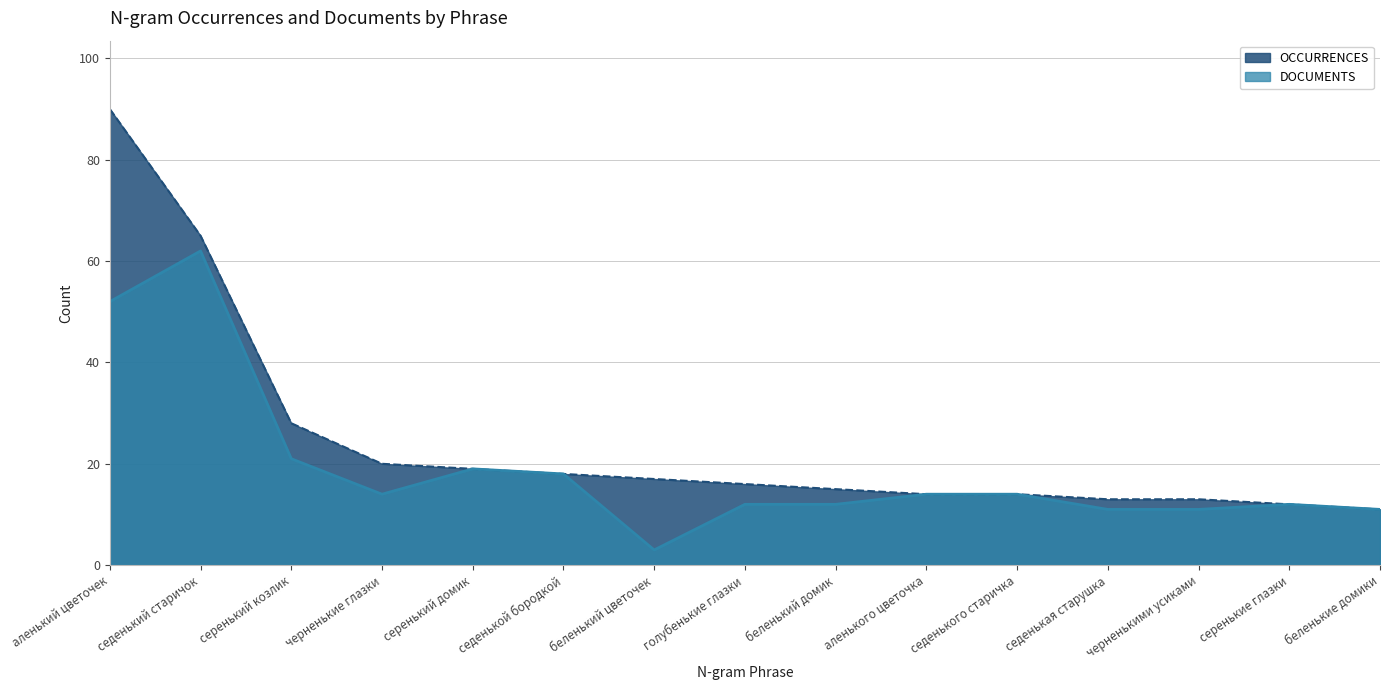

How many data points in OCCURRENCES are above 16?

7